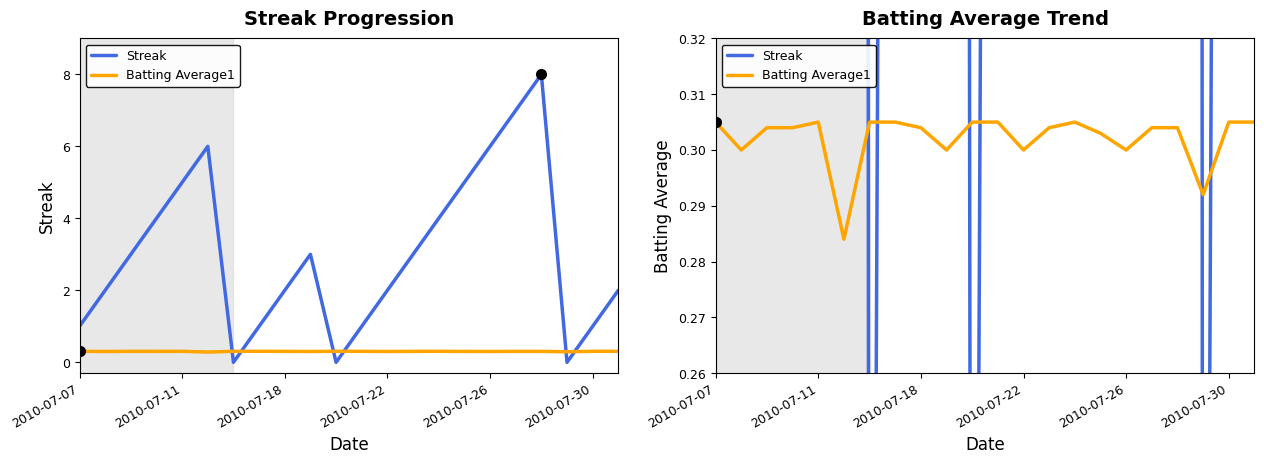

What is the value of the Batting Average1 point at the 1st from the left?

0.3